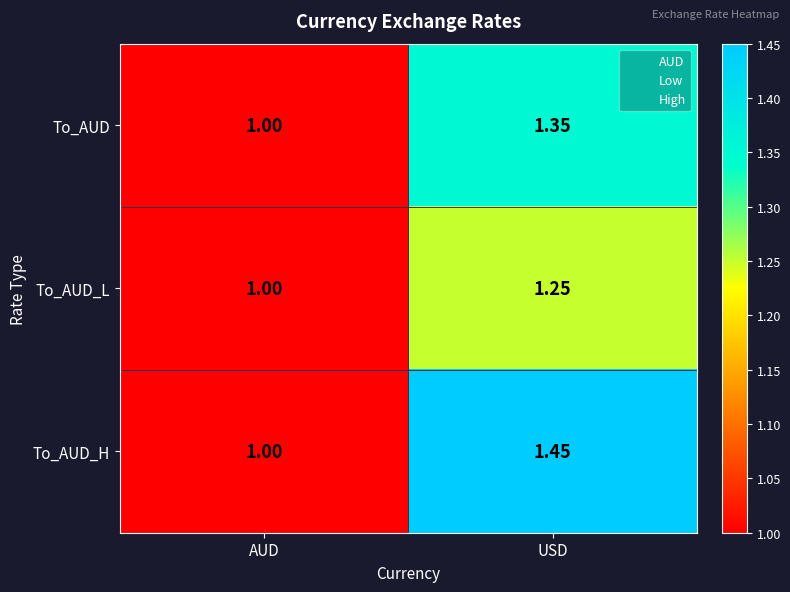

Which series has the largest range (max minus min)?

To_AUD_H